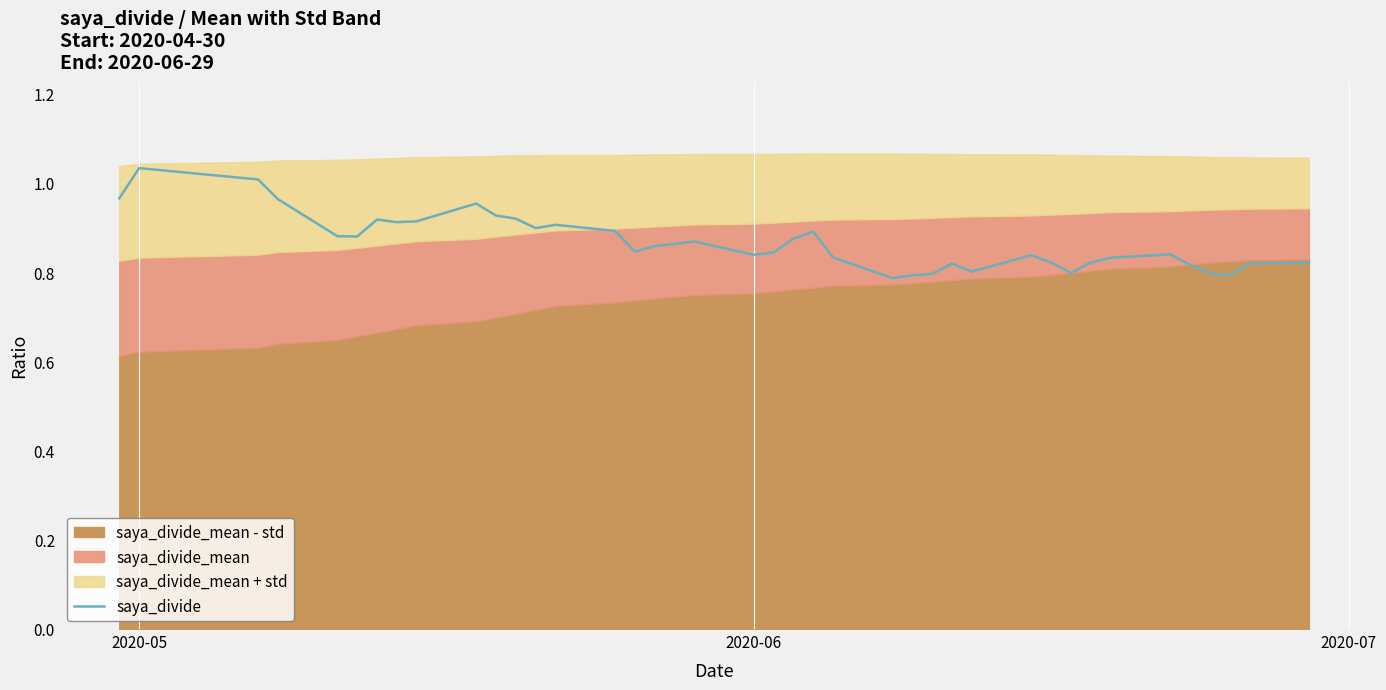

Is it true that the value at 16 is 0.6?

False